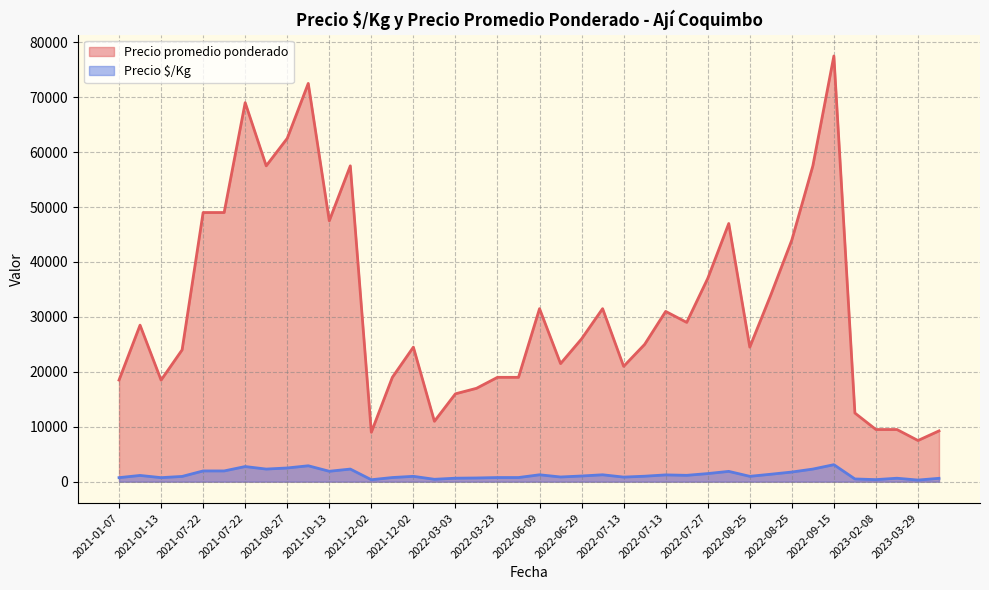

Where is the first local minimum for Precio $/Kg?

2021-01-13